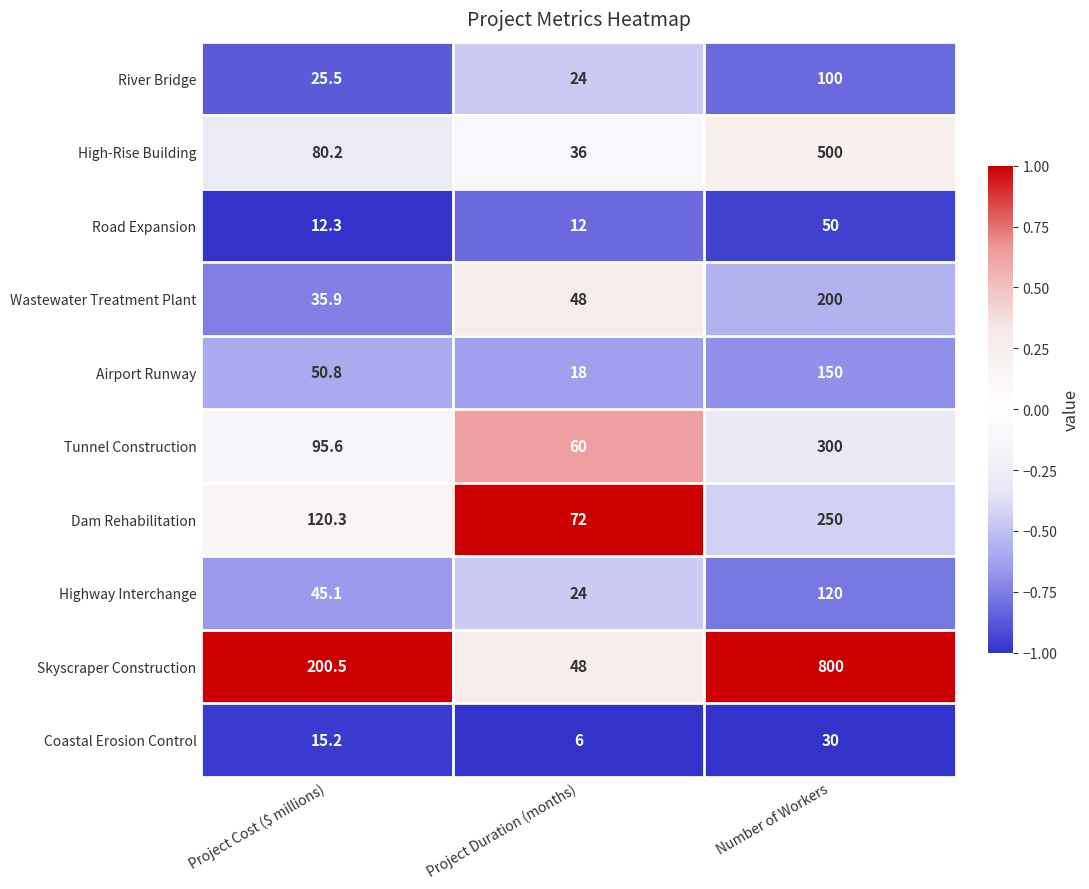

Which category has the lowest value across all series?

Project Duration (months)